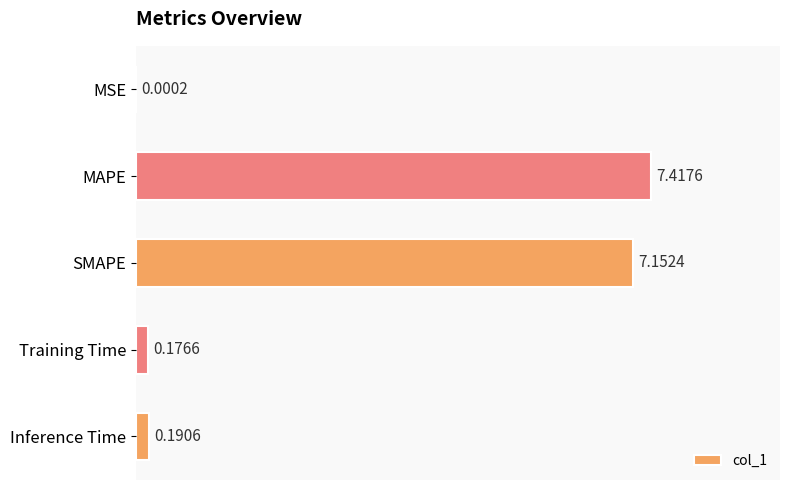

Which label corresponds to the largest value in the chart?

MAPE